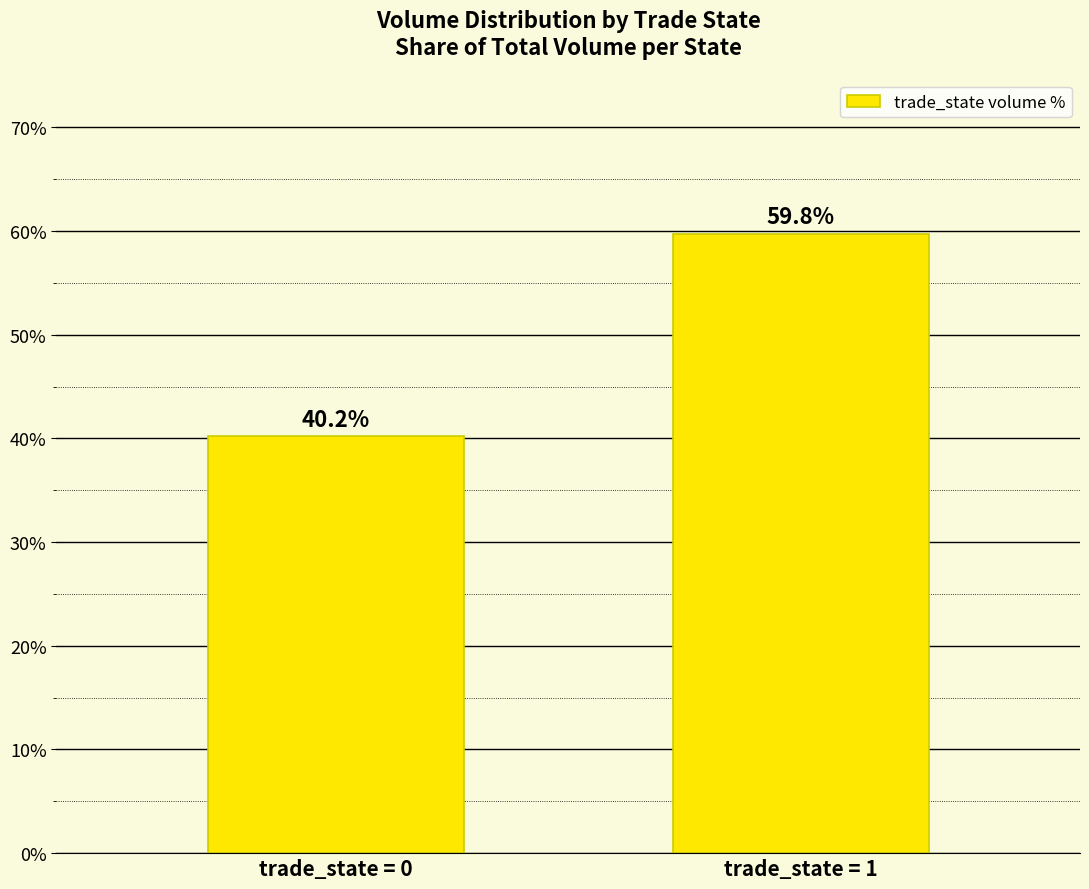

What is the maximum value shown in the chart?

59.8